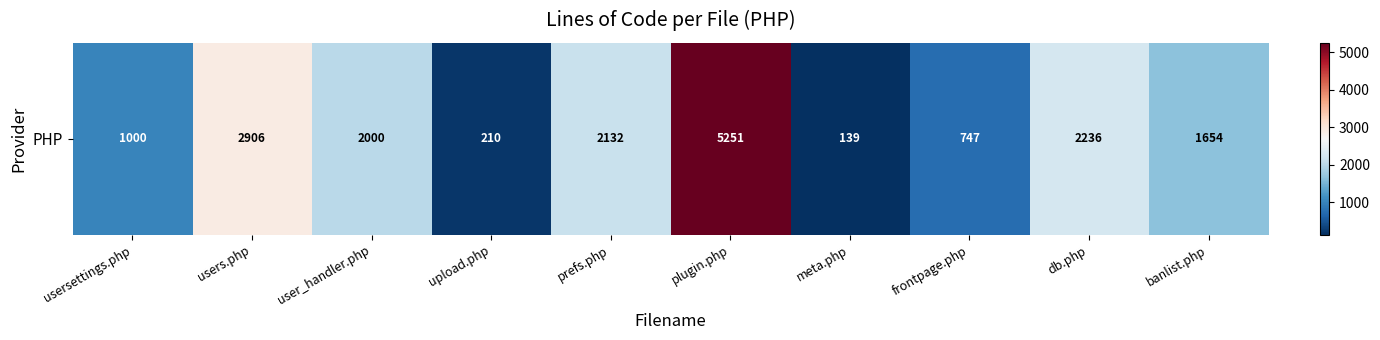

Which category has the highest value across all series?

plugin.php